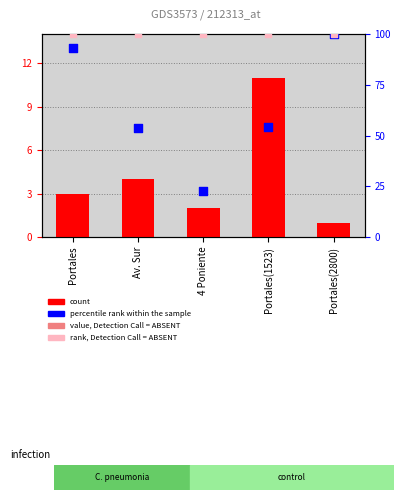

At which category is the sum across all series the highest?

Portales(2800)